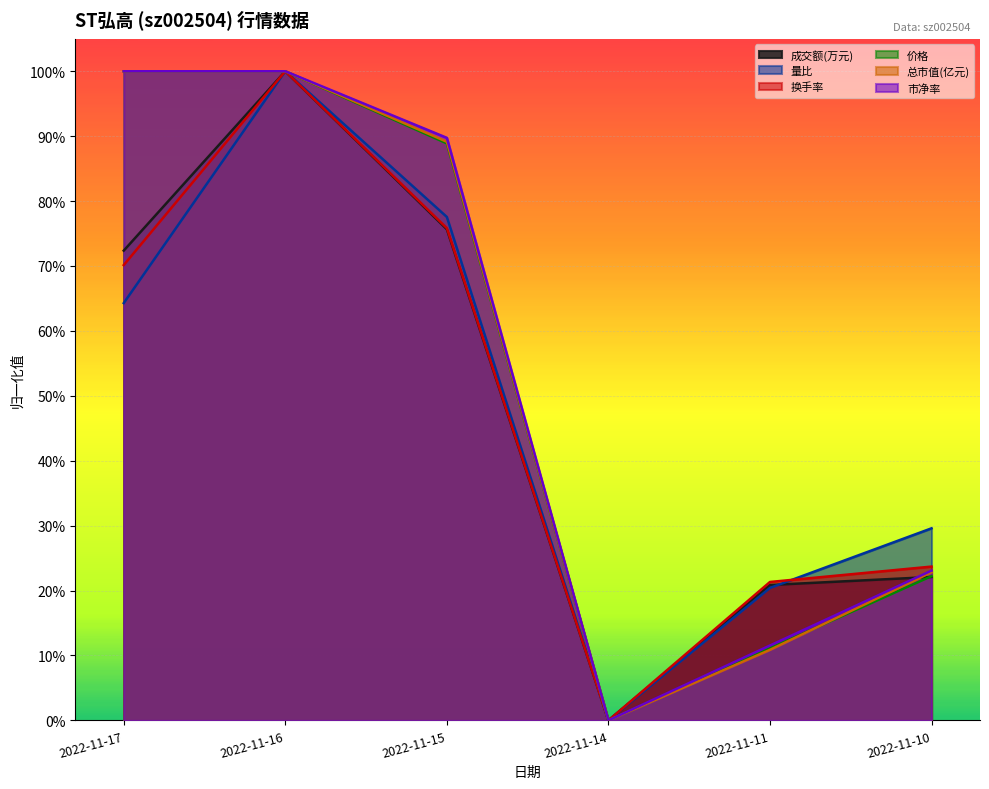

What is the value of the 成交额(万元) point at the 2nd from the left?

1.0